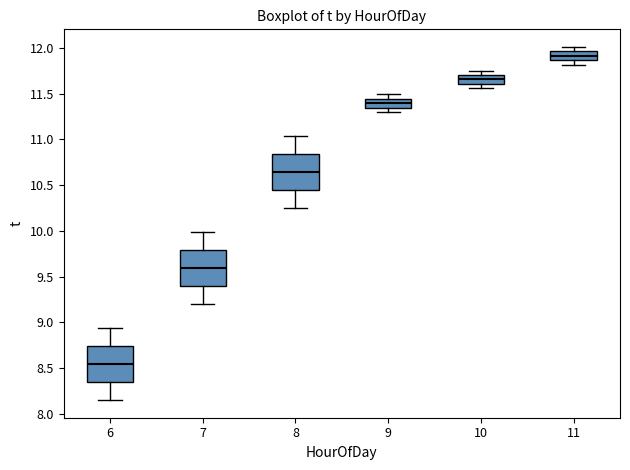

Which box's median line is the highest?

11